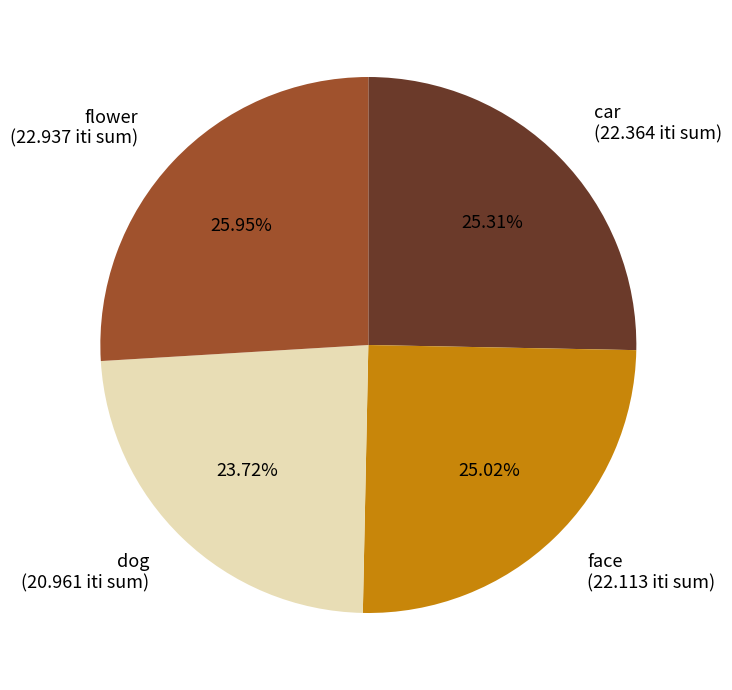

Do car (22.364 iti sum) and flower (22.937 iti sum) together represent more than half of the pie?

Yes